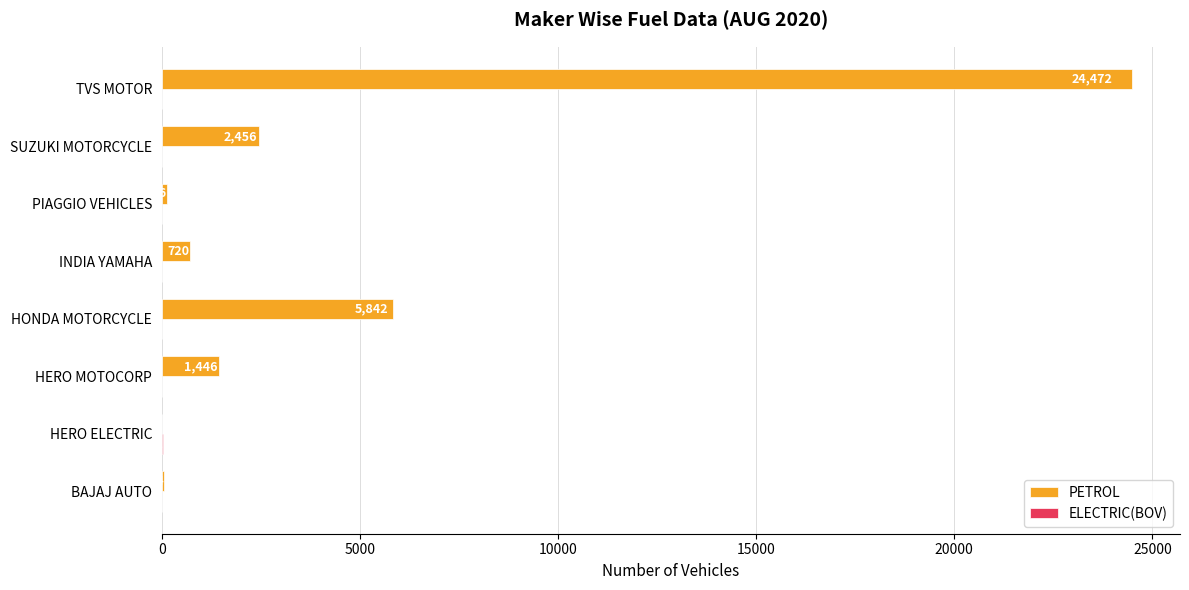

Between BAJAJ AUTO and TVS MOTOR, which series saw the biggest shift?

PETROL